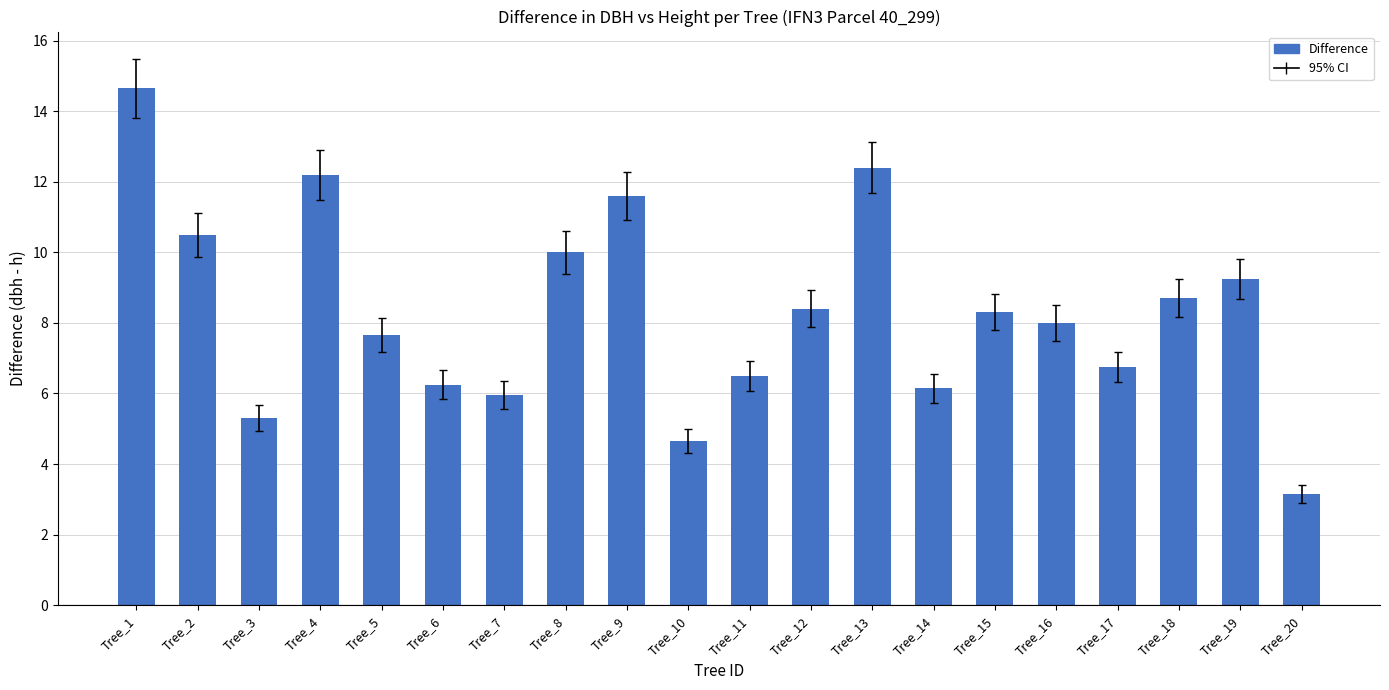

How many distinct data groups are displayed?

1